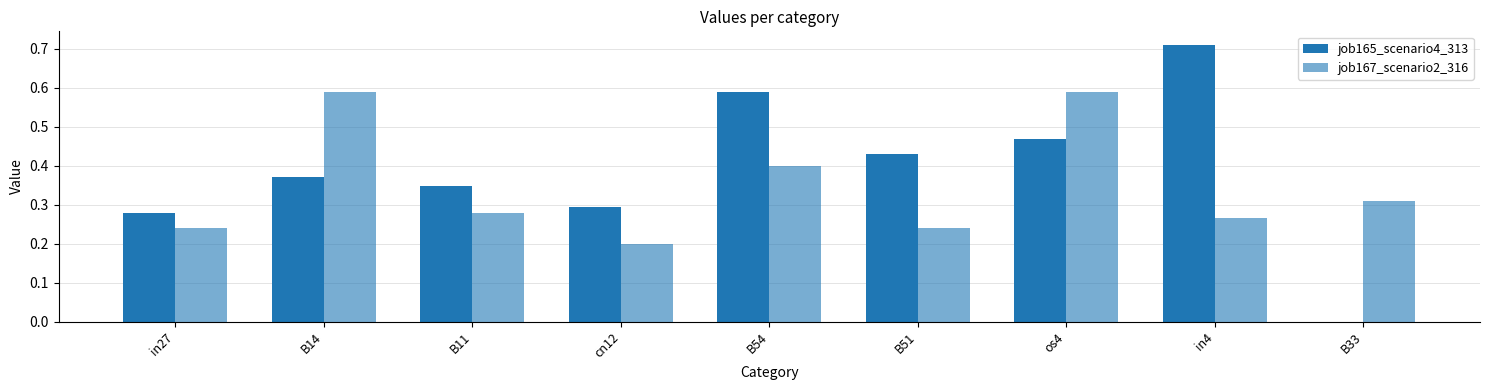

What is the sum of the job167_scenario2_316 values at B54 and in27?

0.6